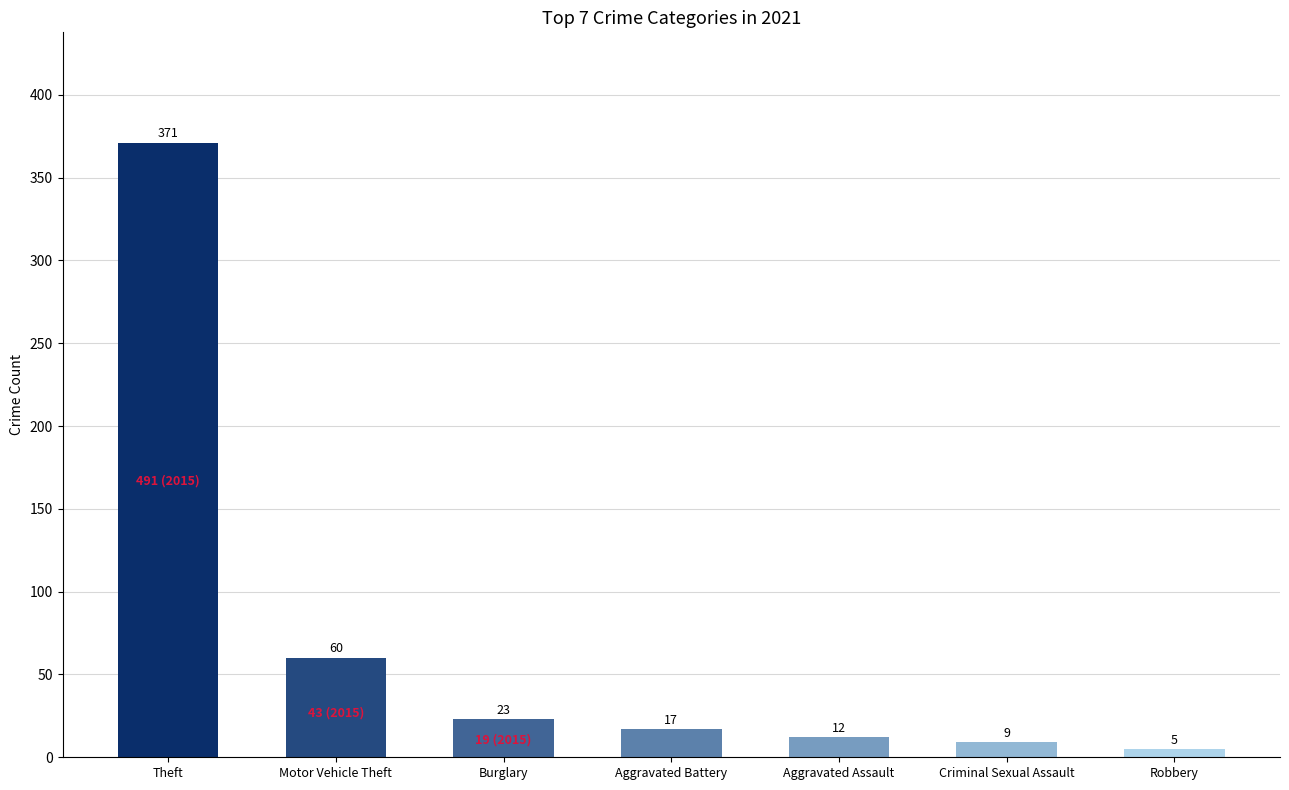

Between Criminal Sexual Assault and Aggravated Battery, which is larger?

Aggravated Battery